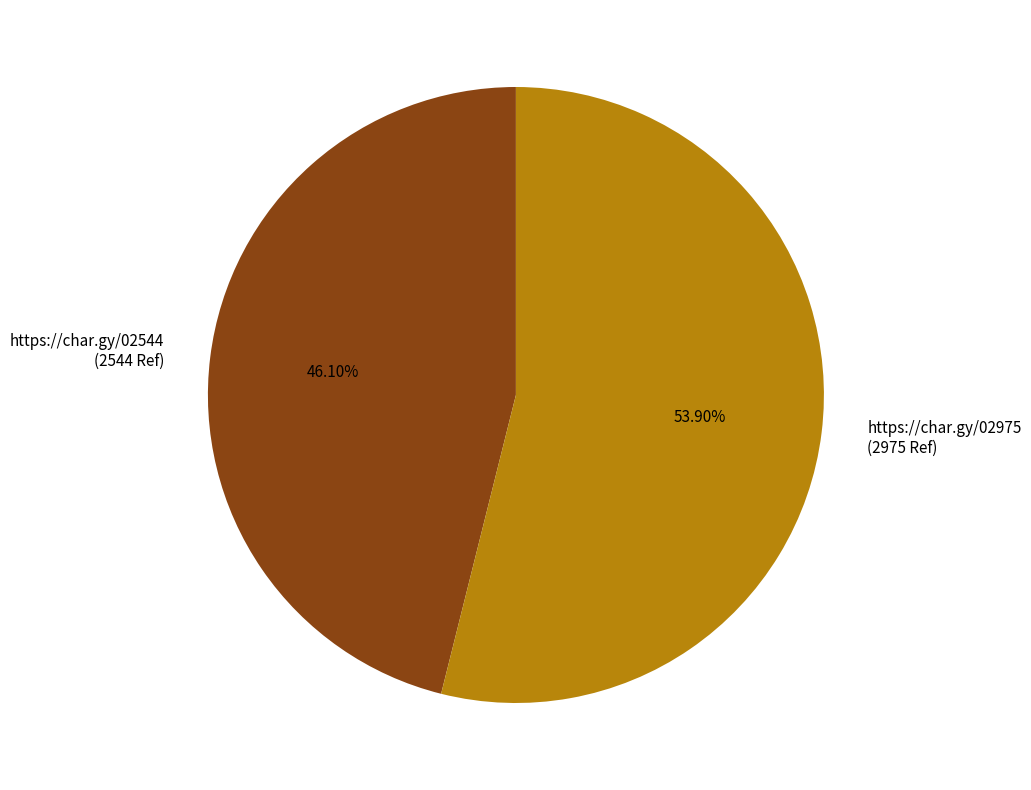

Is there a majority slice in this chart?

Yes